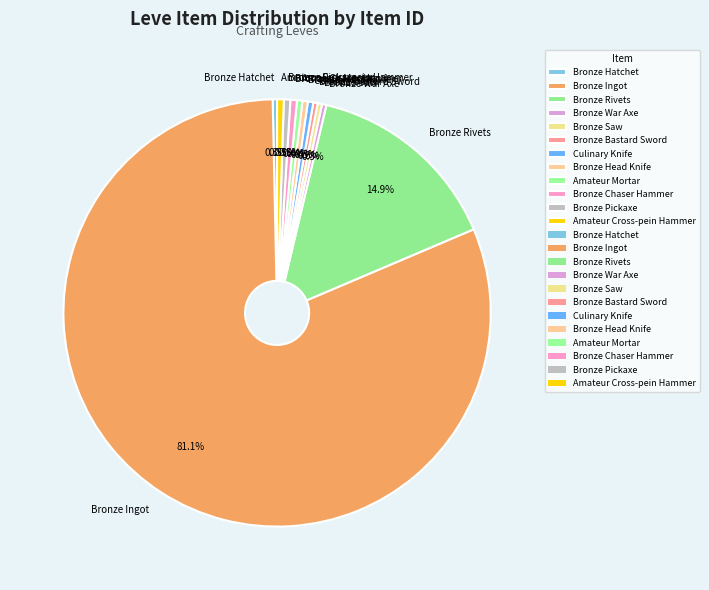

True or false: Amateur Mortar accounts for 14% of the total.

False